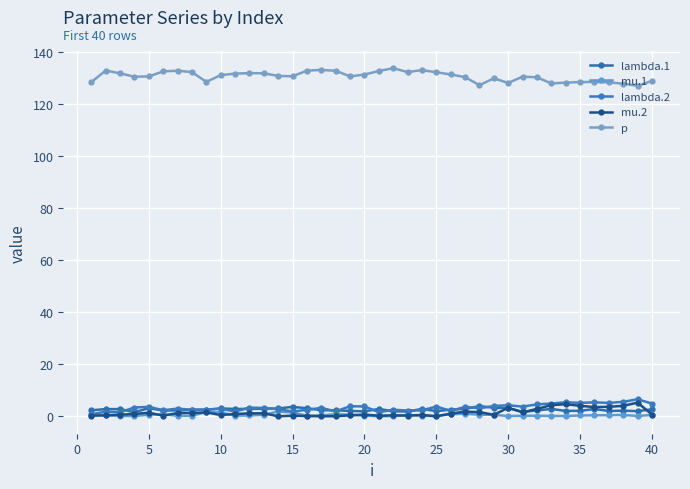

Does the chart display data point markers on the line(s)?

Yes